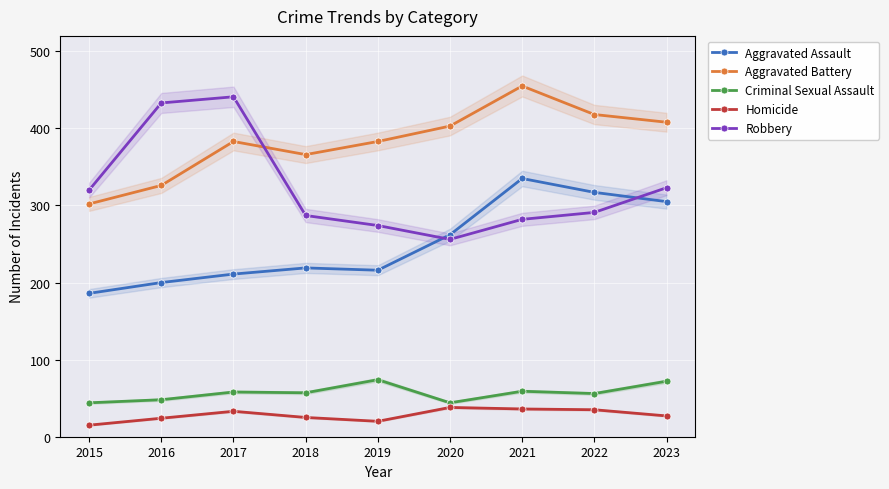

True or false: Homicide and Aggravated Assault intersect in this chart.

False